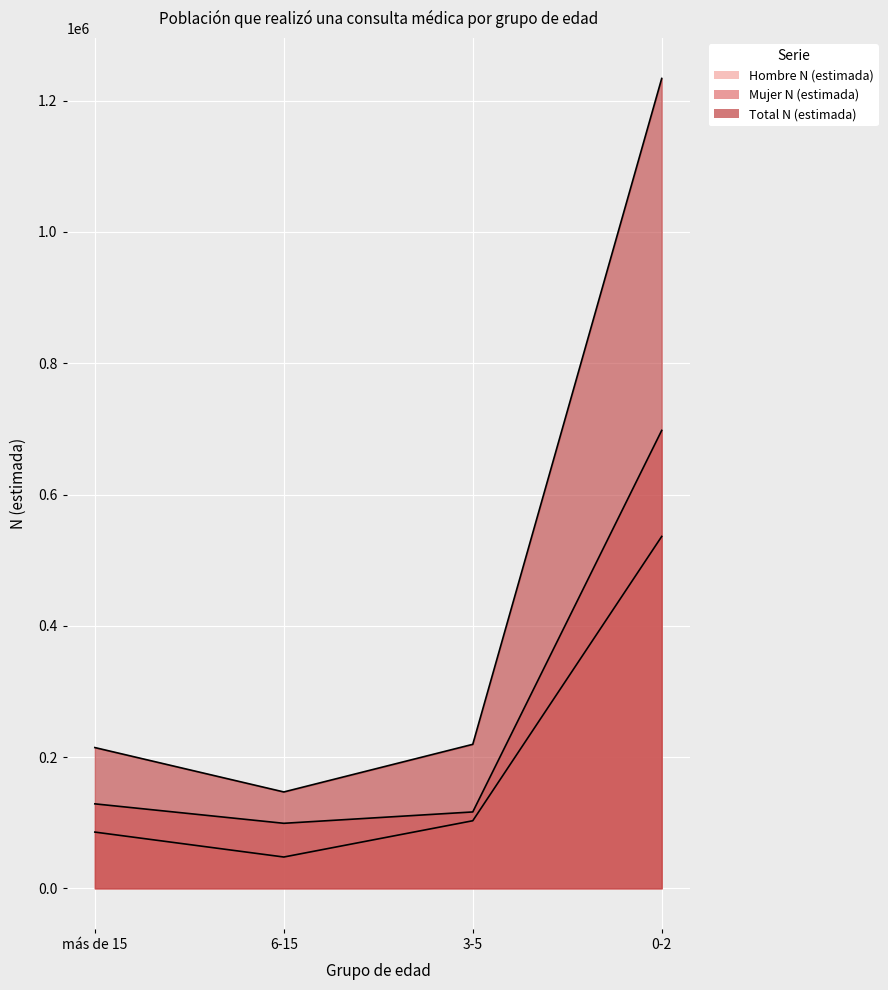

Rank the series by their maximum value, from lowest to highest.

Hombre N (estimada), Mujer N (estimada), Total N (estimada)